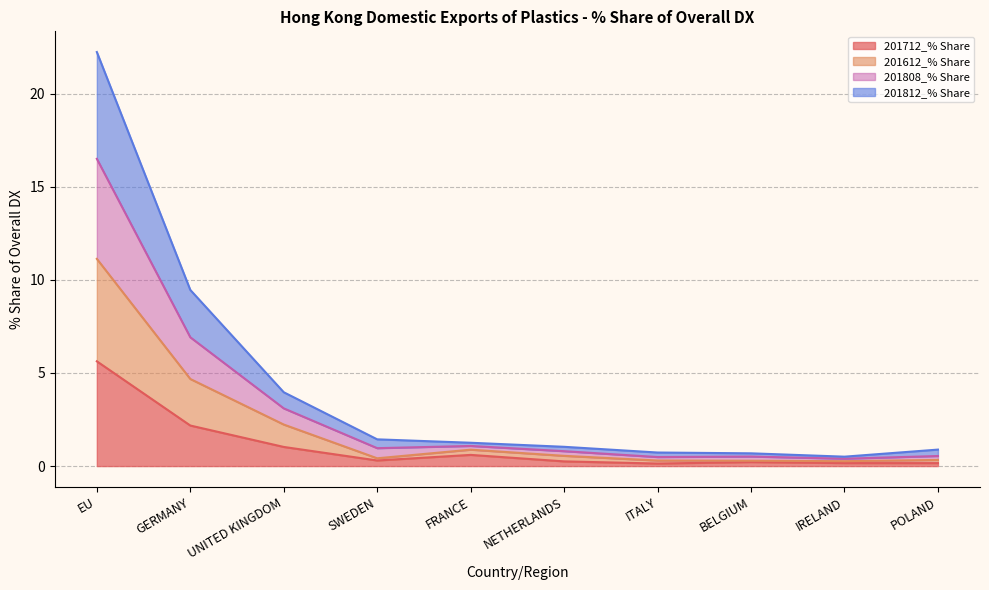

What is the highest value of the 201712_% Share series?

5.6